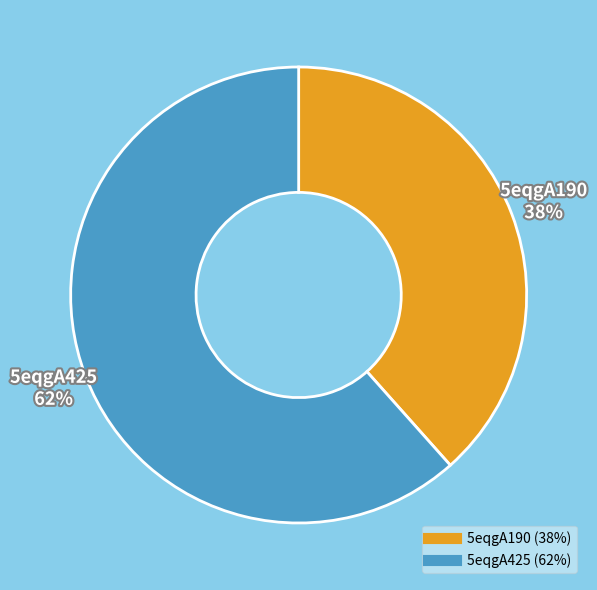

True or false: 5eqgA425 accounts for 73% of the total.

False